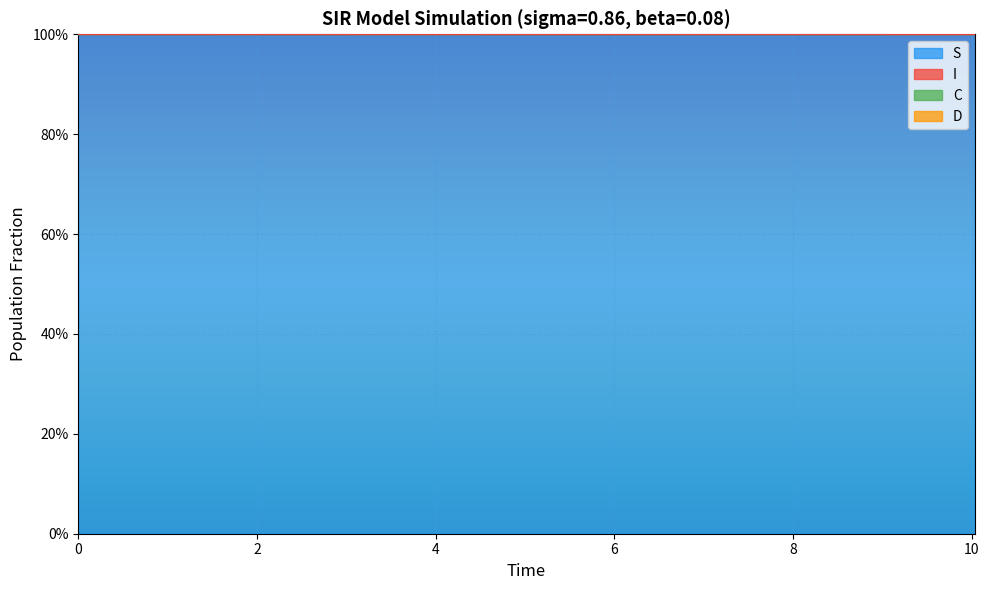

True or false: S and I cross at least once.

False